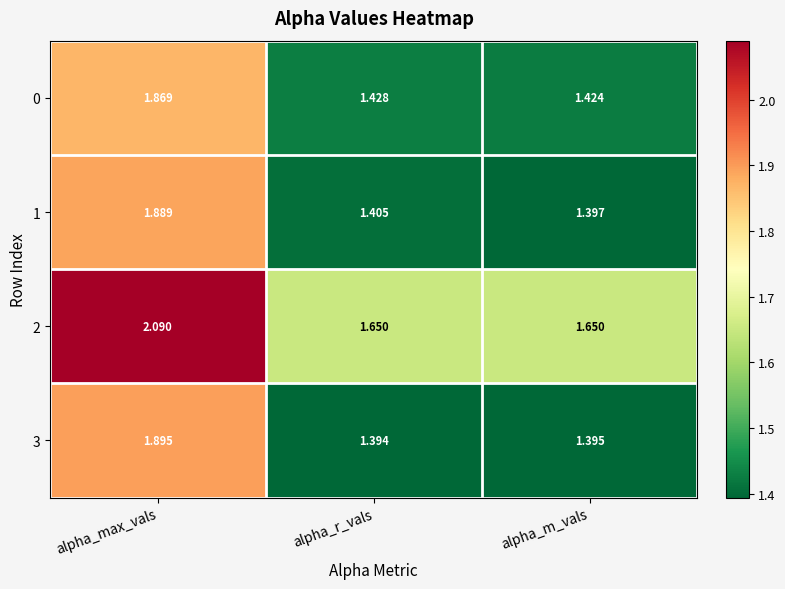

What is the total value across all series at alpha_r_vals?

5.9